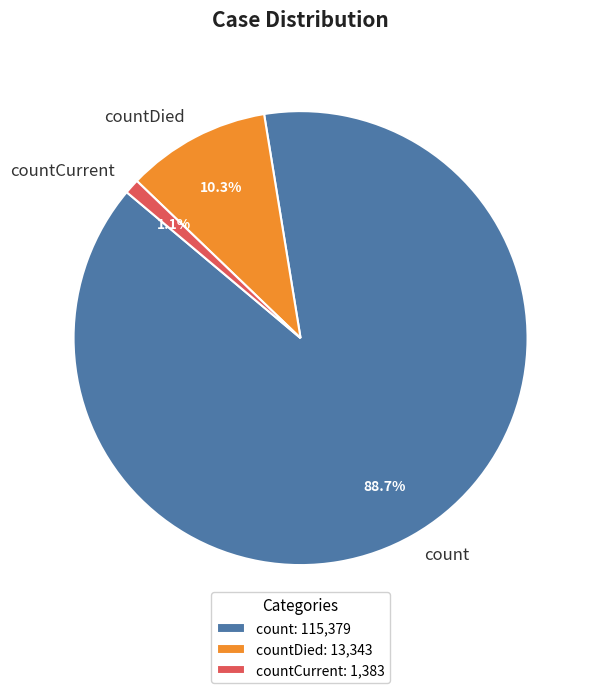

How many slices are in this pie chart?

3